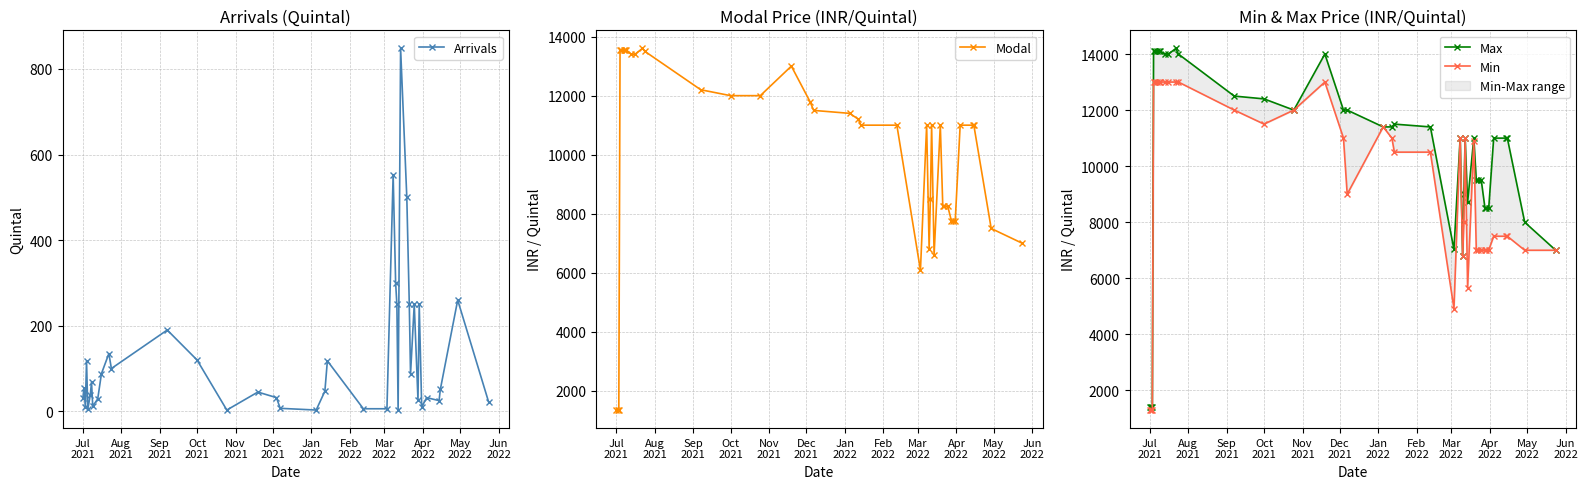

What are all the series names shown in the legend?

Arrivals, Modal, Max, Min